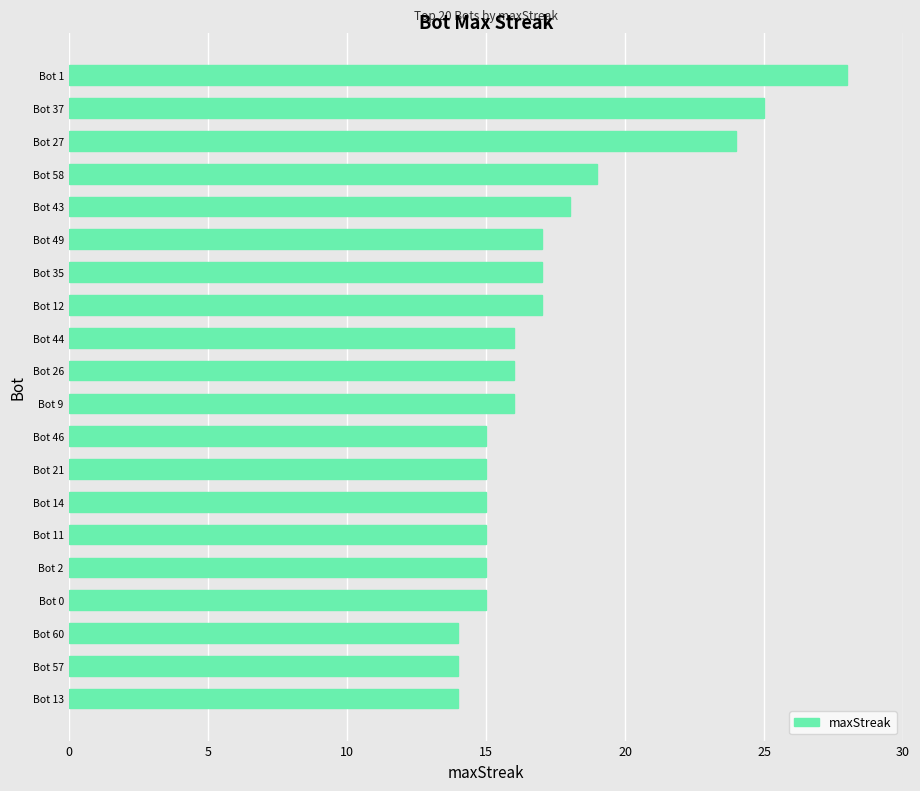

What is the maximum value shown in the chart?

28